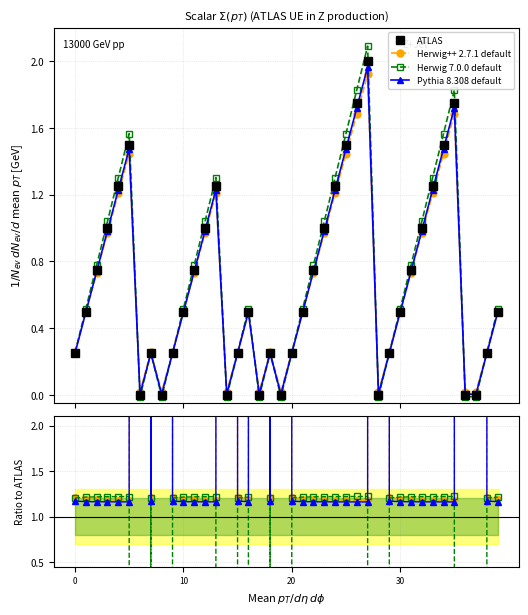

Between 9 and 23, which series saw the biggest shift?

ATLAS